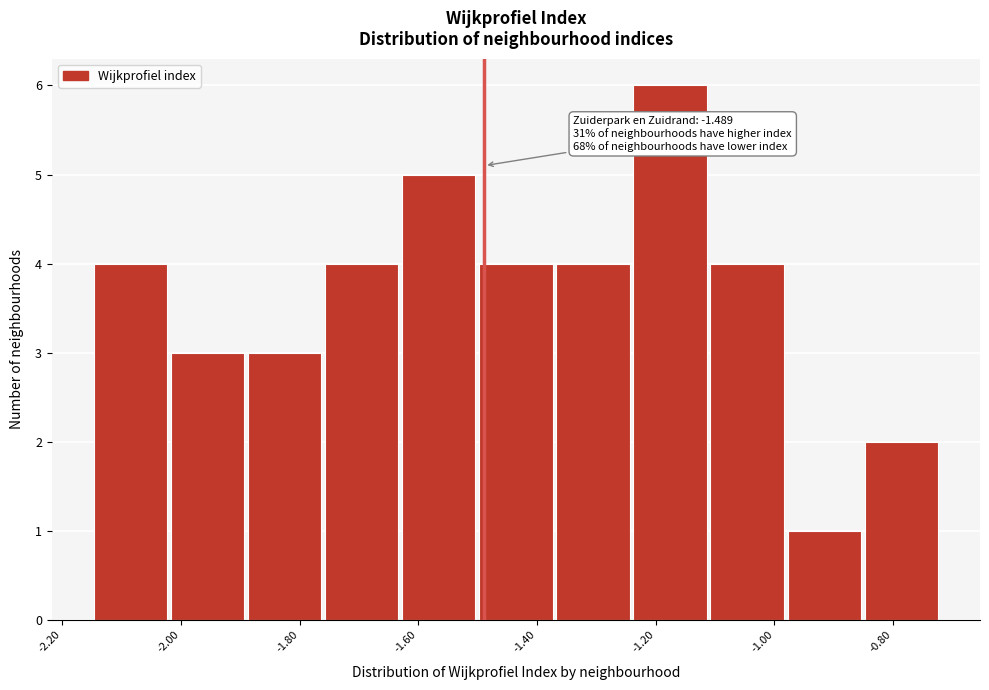

Which range on the x-axis has the tallest bar?

-1.24 to -1.12